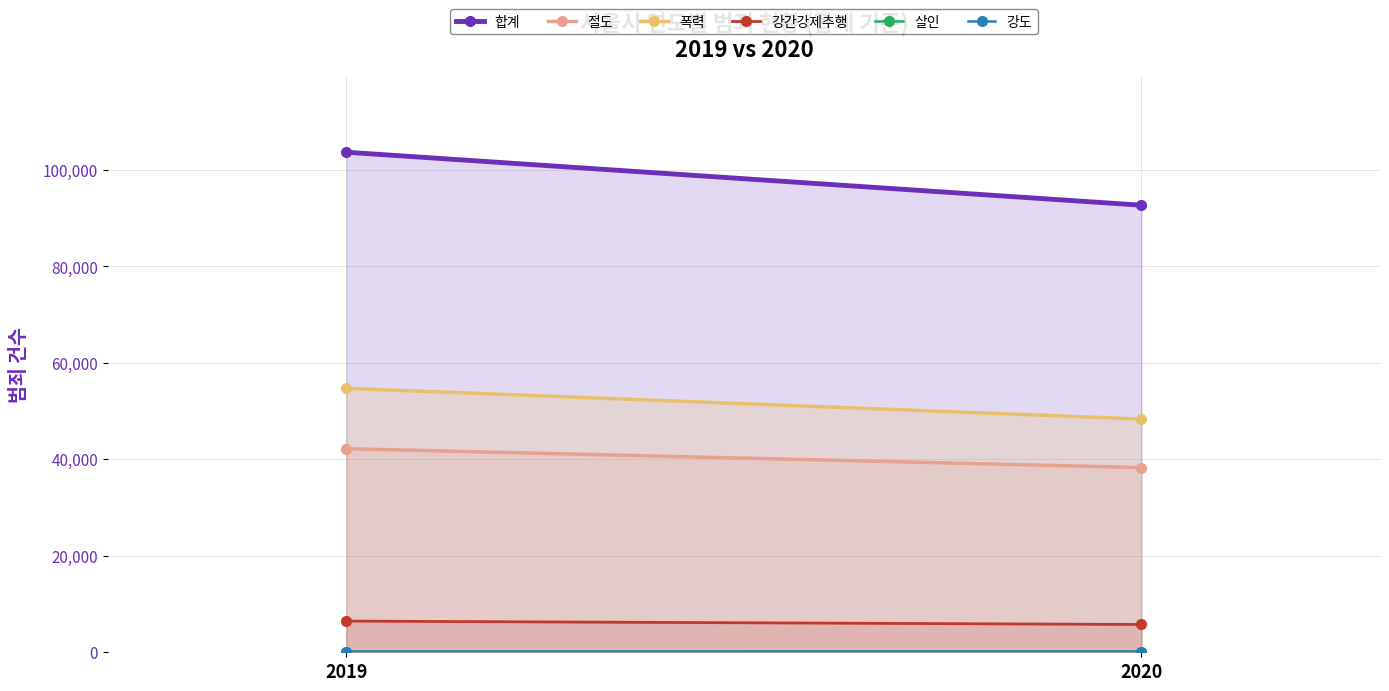

Reading right to left, transcribe all the data shown in this chart.

합계: 92679	103668
절도: 38293	42204
폭력: 48344	54723
강간강제추행: 5763	6469
살인: 141	136
강도: 138	136